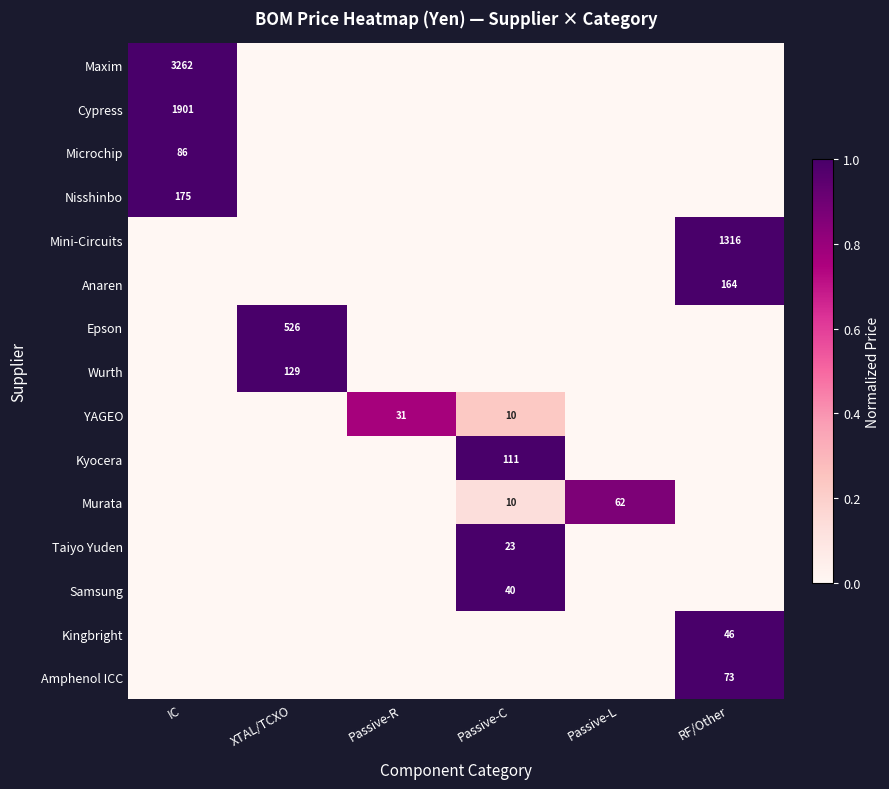

What is the spread (max minus min) of values at Passive-R?

0.8